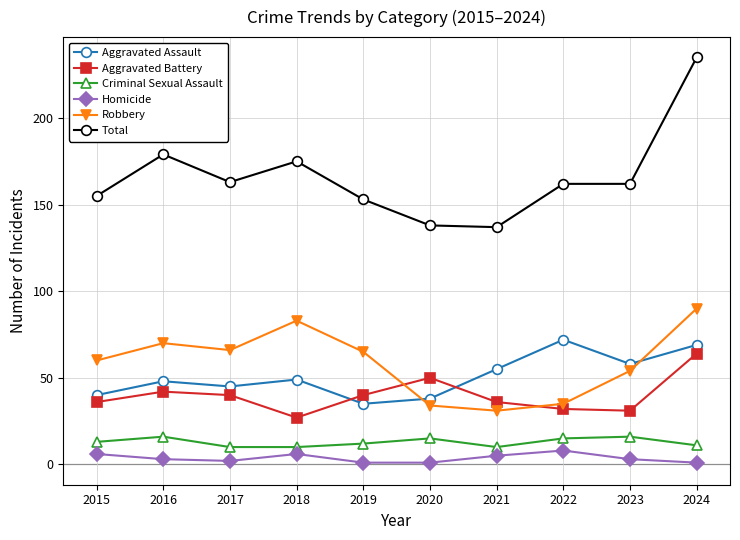

What are all the series names shown in the legend?

Aggravated Assault, Aggravated Battery, Criminal Sexual Assault, Homicide, Robbery, Total